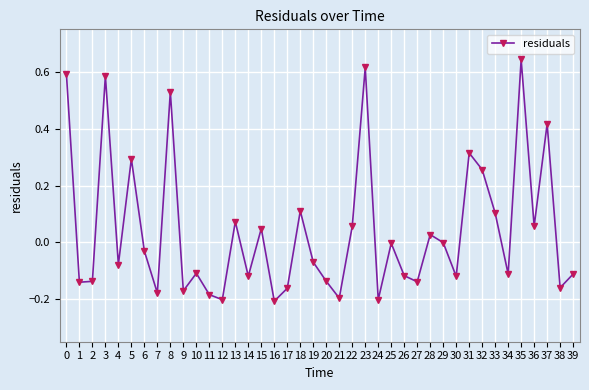

The value at 14 is -0.1. True or false?

True